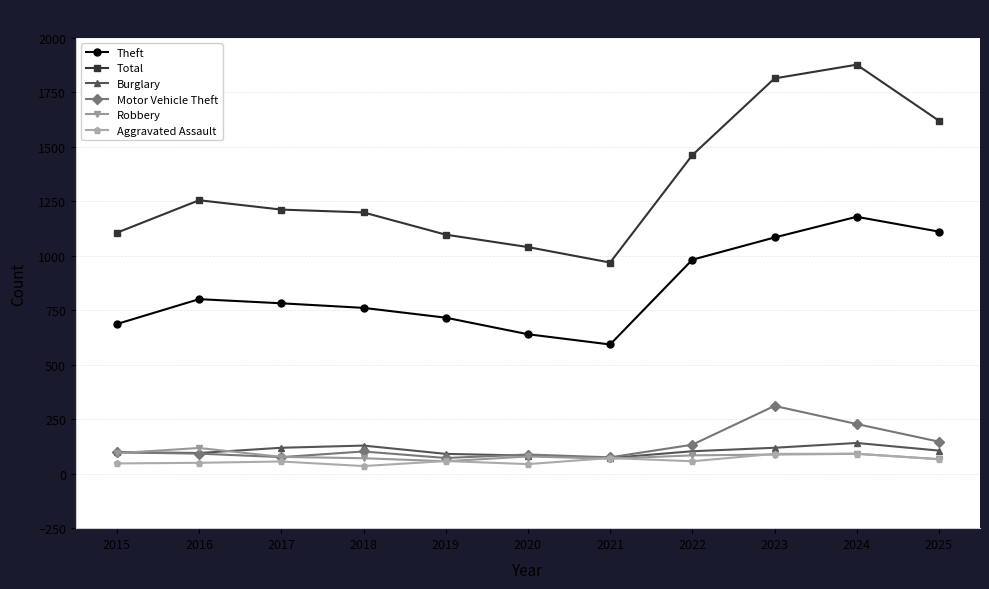

True or false: Aggravated Assault has more than 0 interior local peaks.

True